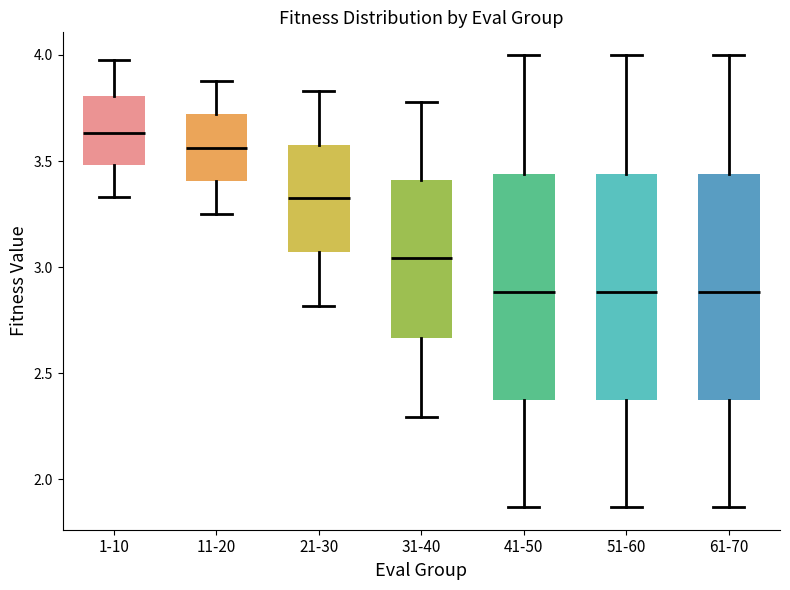

Reading left to right, read every box against the y-axis: the position of its median line, the range the box covers, and the ends of its whiskers. The values are not printed on the chart, so give them approximately, as read against the axis.

1-10: median 3.65, box 3.50 to 3.80, whiskers 3.35 to 4.00
11-20: median 3.55, box 3.40 to 3.70, whiskers 3.25 to 3.90
21-30: median 3.30, box 3.05 to 3.60, whiskers 2.80 to 3.85
31-40: median 3.05, box 2.65 to 3.40, whiskers 2.30 to 3.80
41-50: median 2.90, box 2.40 to 3.45, whiskers 1.85 to 4.00
51-60: median 2.90, box 2.40 to 3.45, whiskers 1.85 to 4.00
61-70: median 2.90, box 2.40 to 3.45, whiskers 1.85 to 4.00